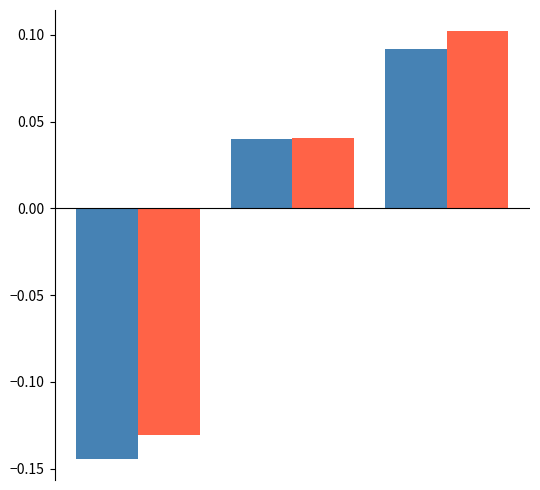

How many bars are there in total?

6